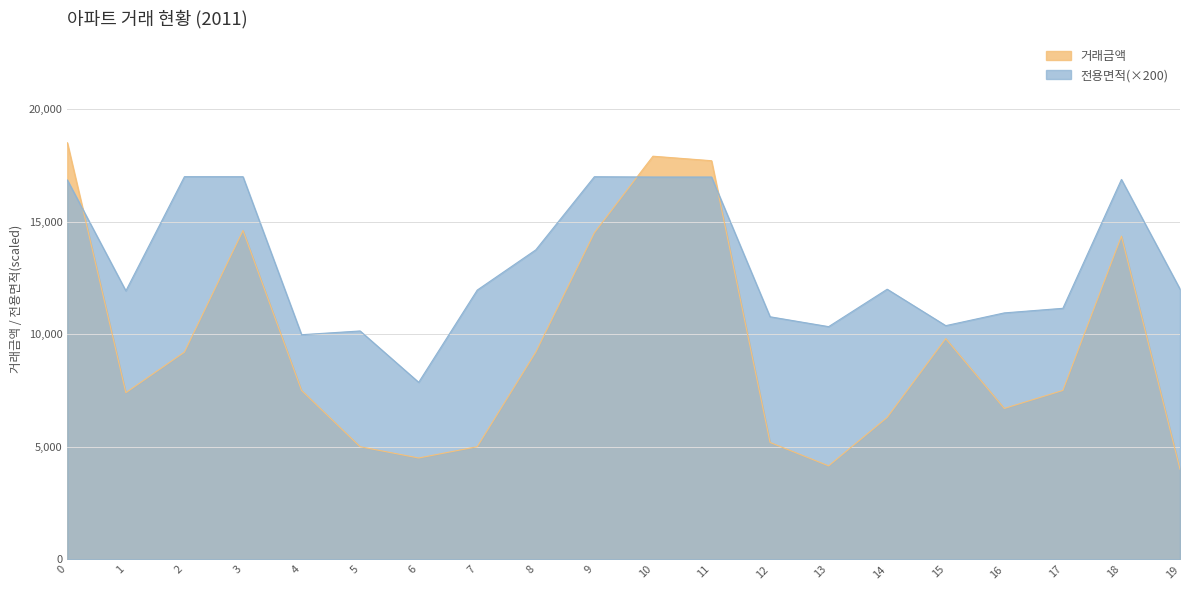

Is it true that 거래금액 equals 6700.0 at 16?

True